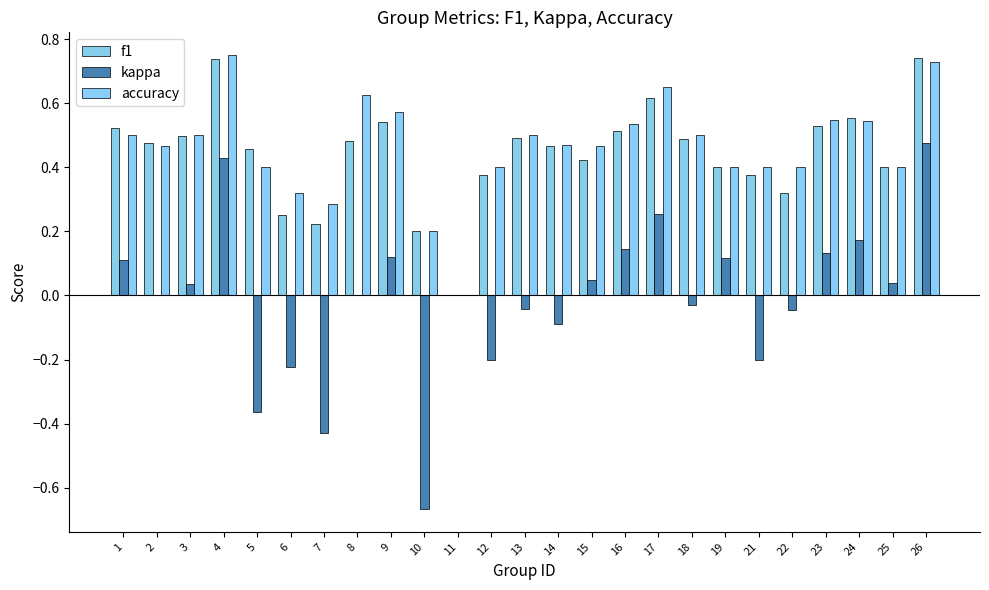

How many groups of bars are there?

25